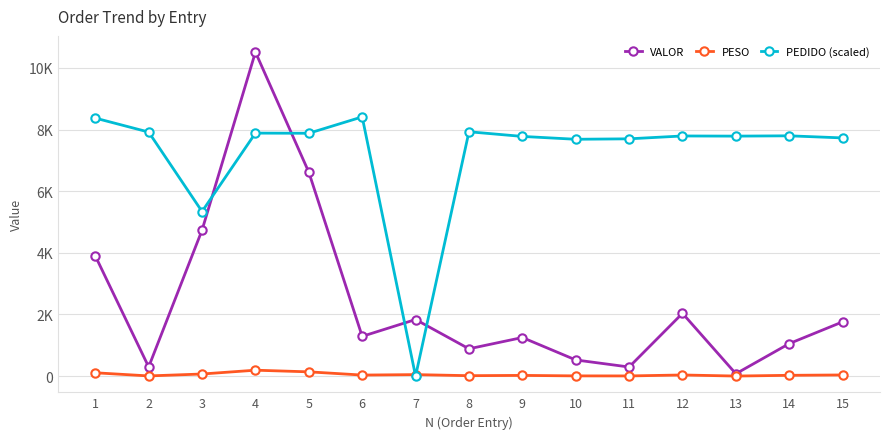

Reading right to left, what are all the values shown in this chart?

VALOR: 1761.0	1054.9	76.9	2037.2	295.3	524.7	1252.2	886.1	1836.3	1289.7	6615.9	10512.8	4735.8	298.6	3901.7
PESO: 37.6	26.0	2.2	37.0	6.0	7.5	23.3	14.1	48.8	34.0	138.7	192.1	68.6	6.3	108.3
PEDIDO (scaled): 7728.0	7796.3	7786.5	7791.4	7698.8	7684.2	7776.8	7927.8	0.0	8410.2	7879.1	7884.0	5340.4	7918.1	8371.2